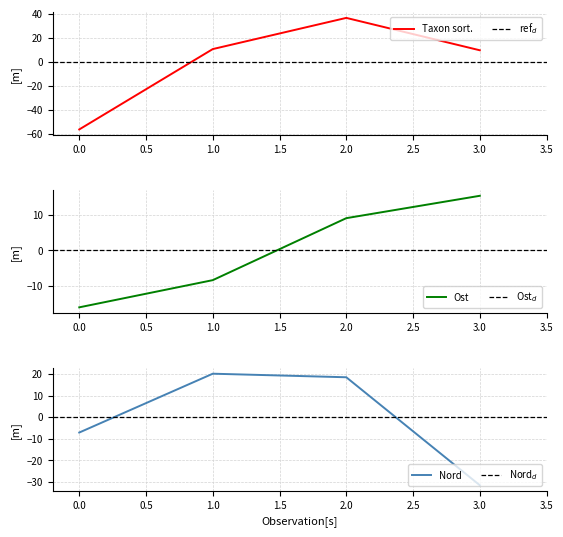

How many interior local peaks does the Taxon sort. series have?

1